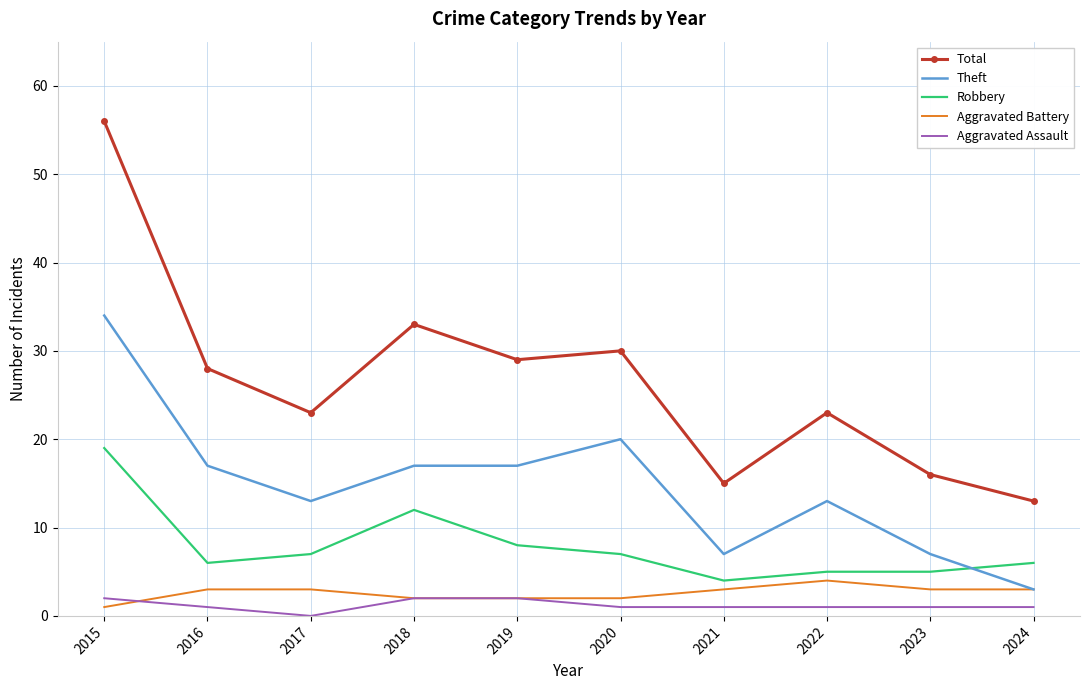

What is the difference between the maximum and minimum values in the Aggravated Assault series?

2